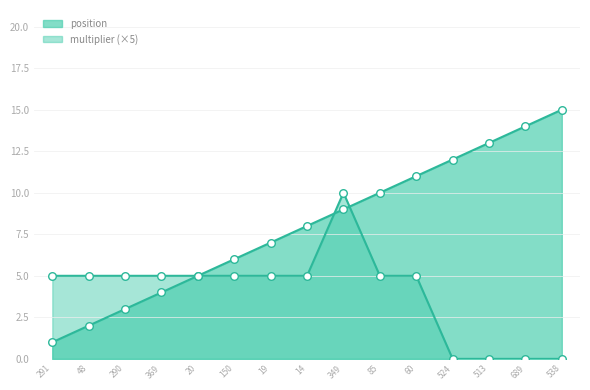

Which series contains the highest Y value?

position